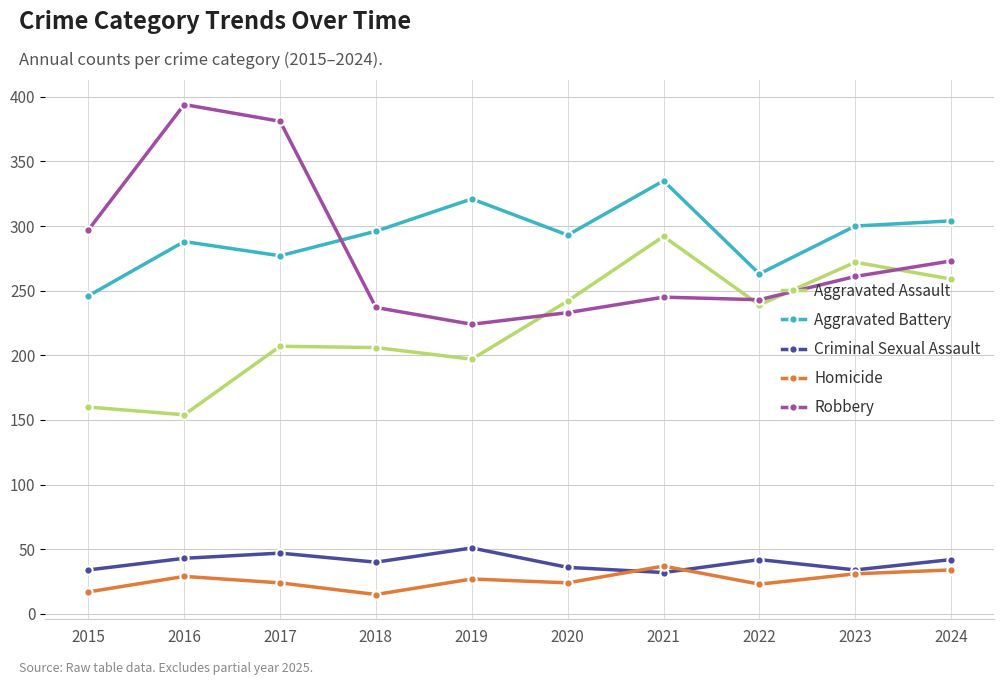

At how many categories does at least one series exceed 193?

10